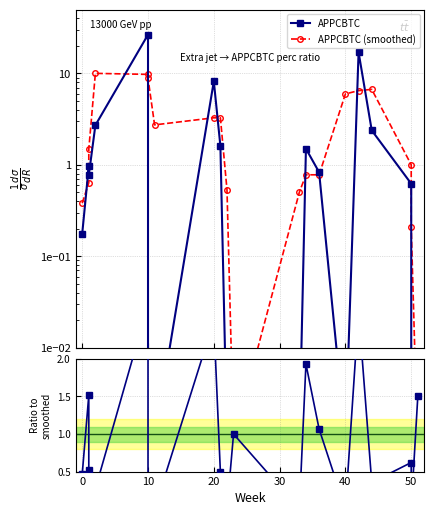

Does the chart display data point markers on the line(s)?

Yes